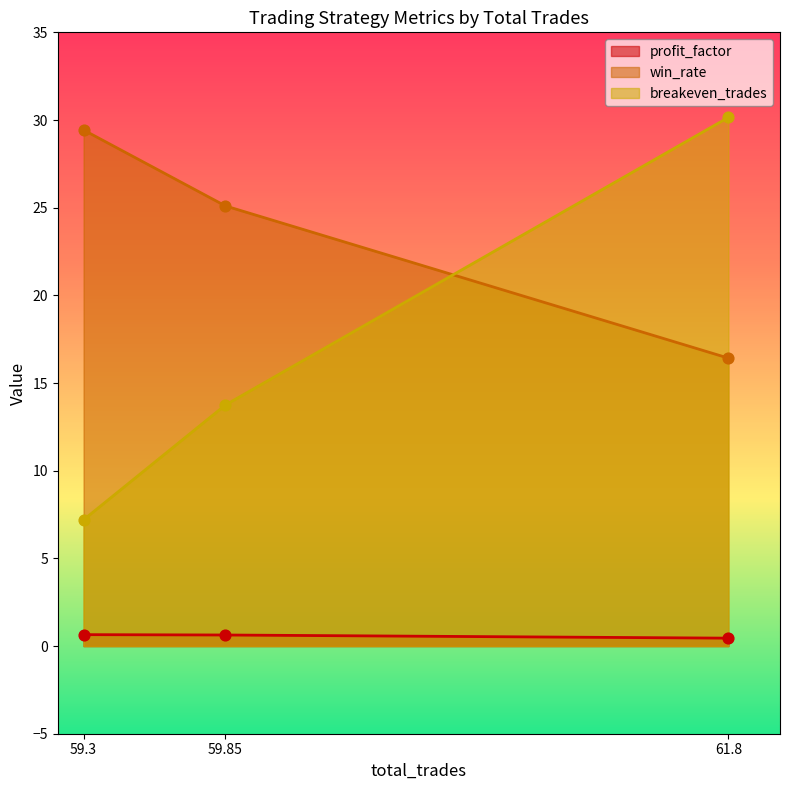

Is the value of win_rate at 59.3 greater than the value of profit_factor at 59.85?

Yes